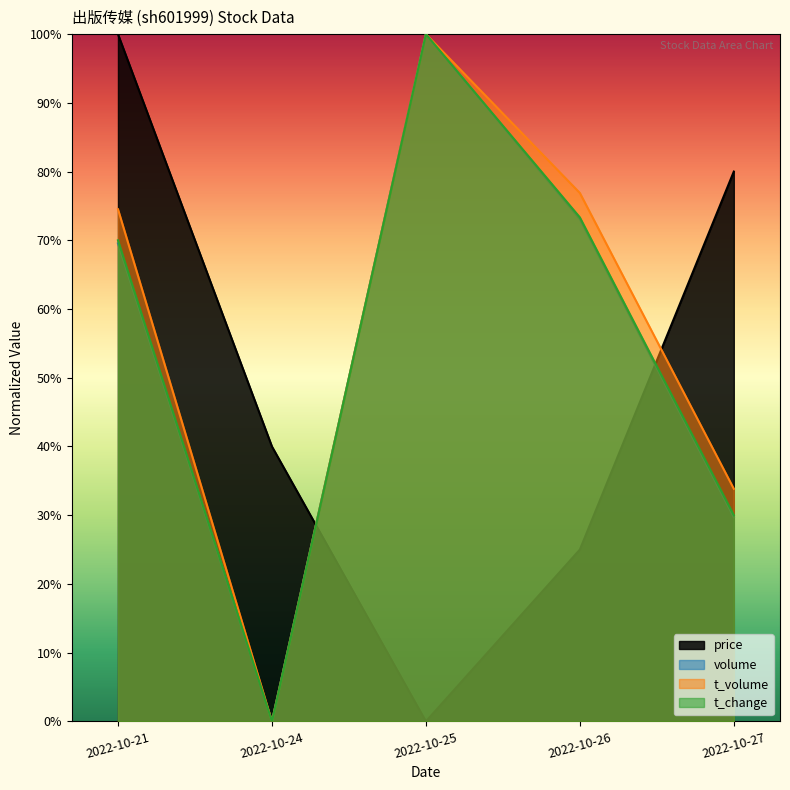

How many lines are shown in the chart?

4